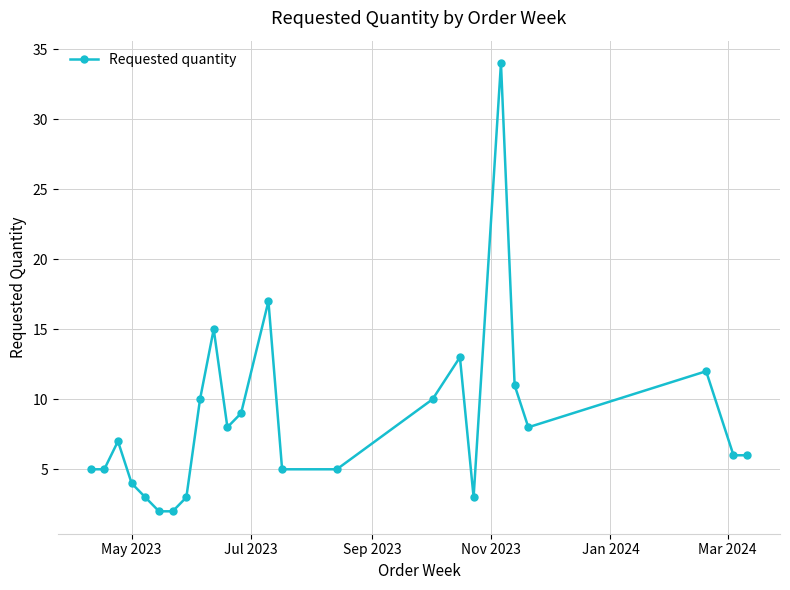

What is the average value?

8